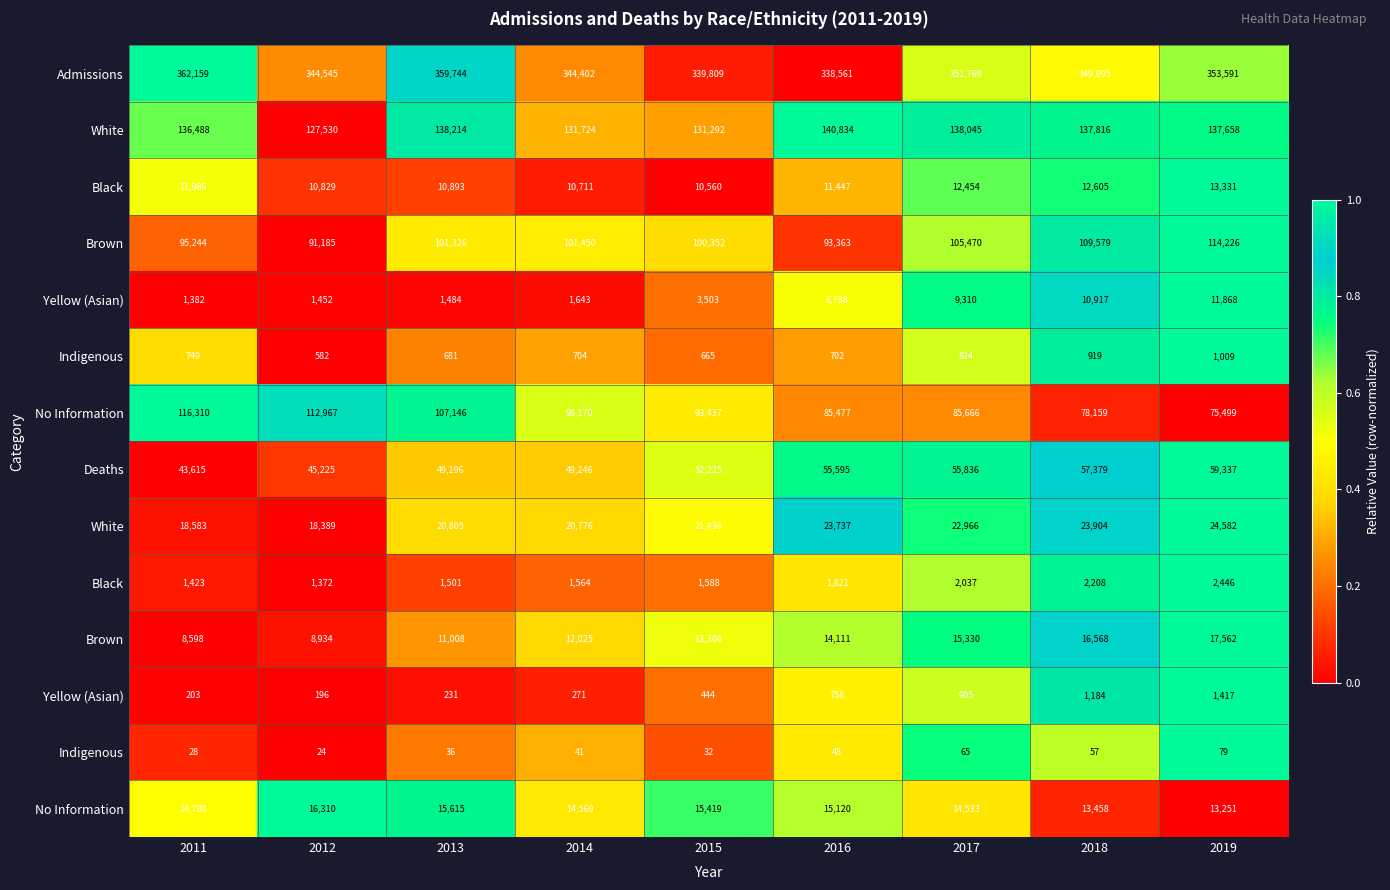

Between 2015 and 2019, which is larger?

2019